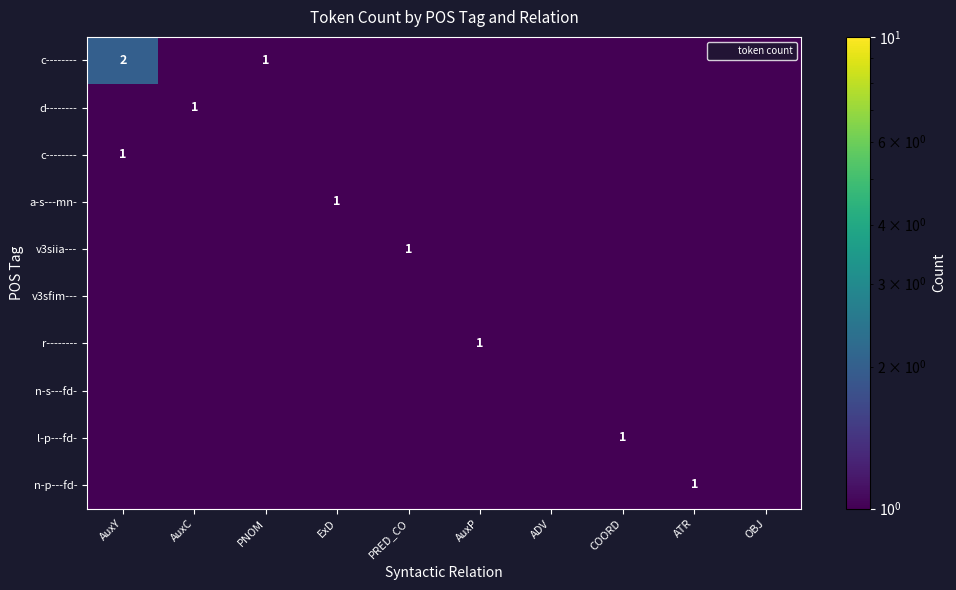

Between AuxY and ExD, which is larger?

AuxY